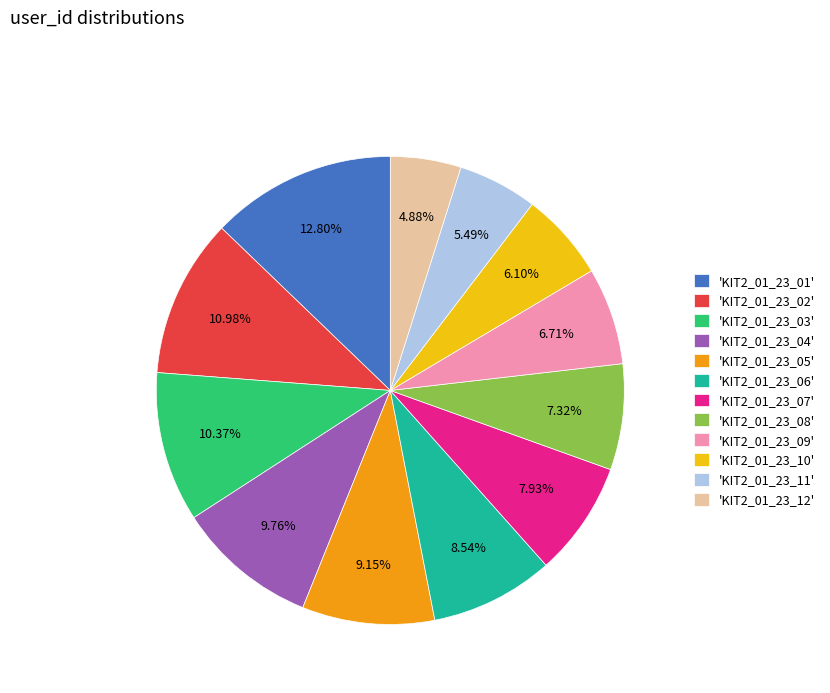

Is there a majority slice in this chart?

No